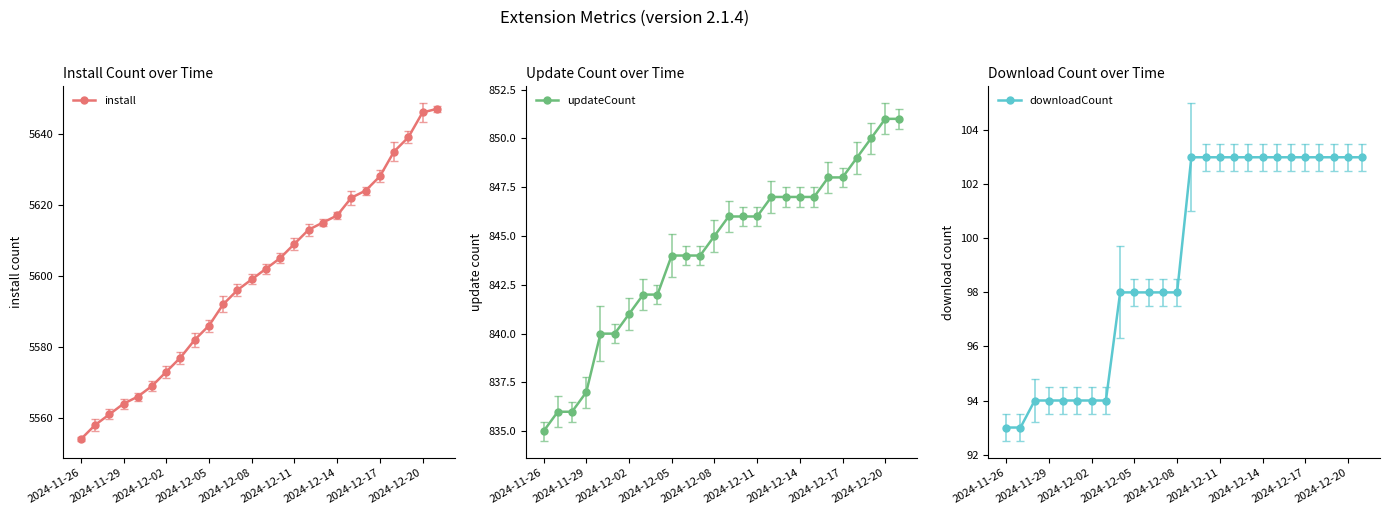

At how many categories does at least one series exceed 2380?

26